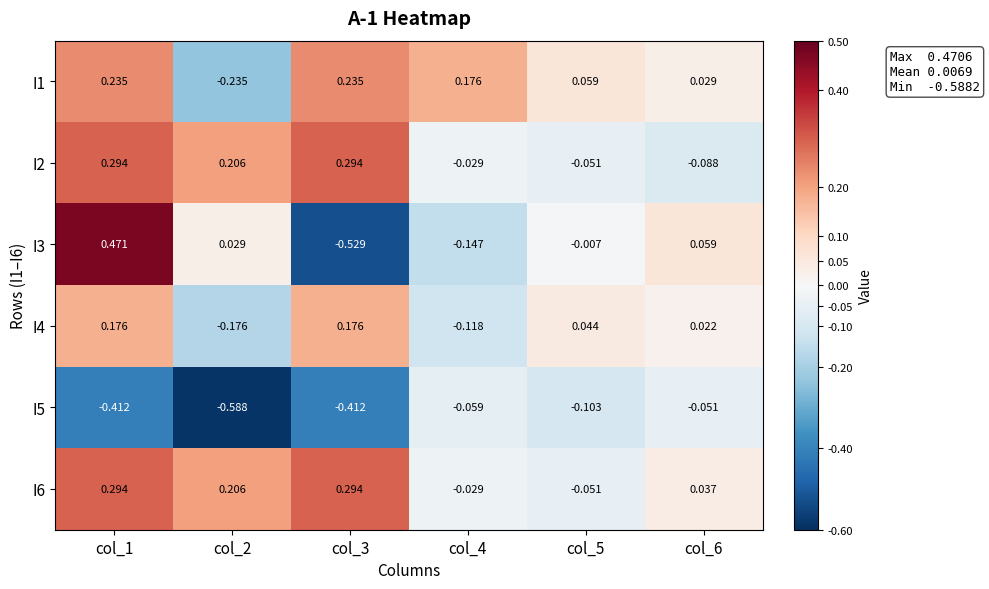

How many values in I3 are below zero?

3